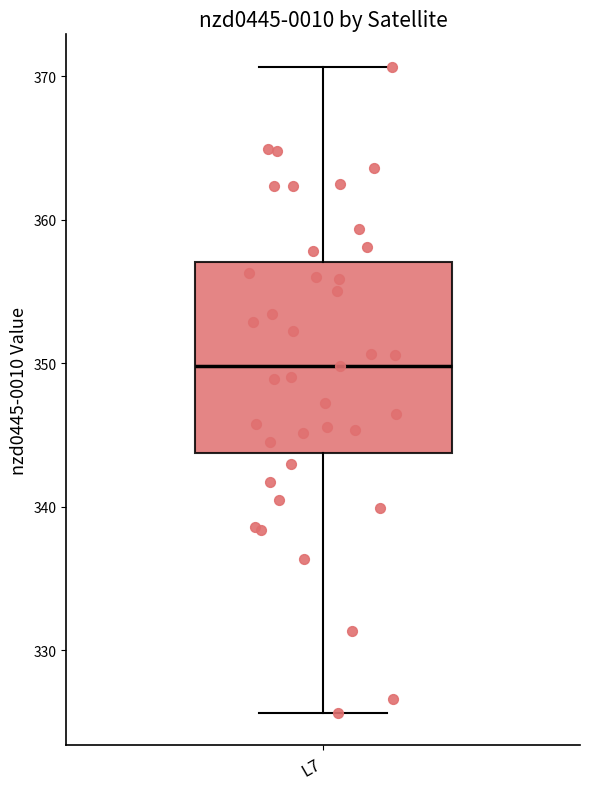

Transcribe this box plot: give where the median line is, the range the box spans, and where the two whiskers end, as read against the y-axis. The values are not printed on the chart, so give them approximately, as read against the axis.

median 350, box 344 to 357, whiskers 326 to 371